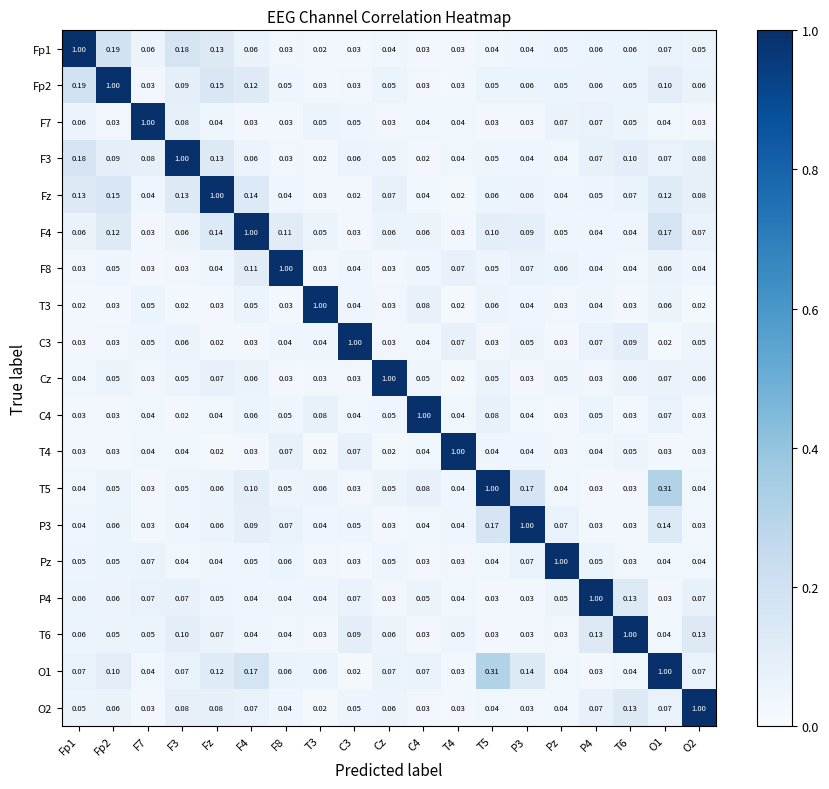

Is the value of T4 at O2 greater than the value of Pz at F3?

No